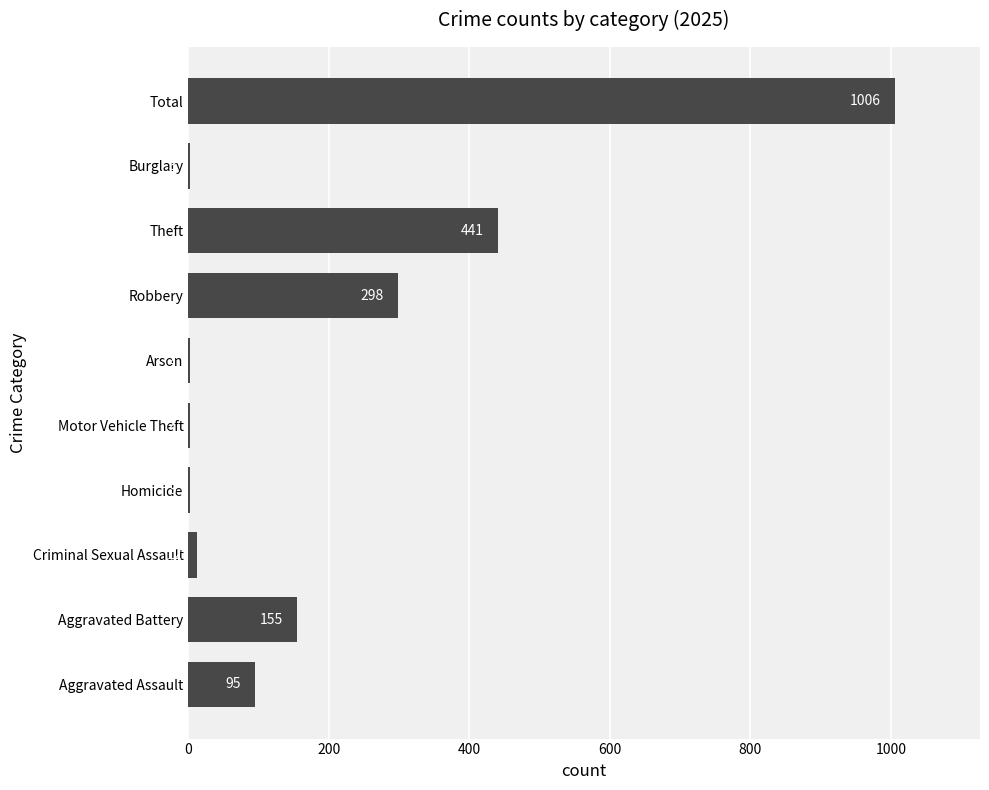

How many categories are shown in the chart?

10